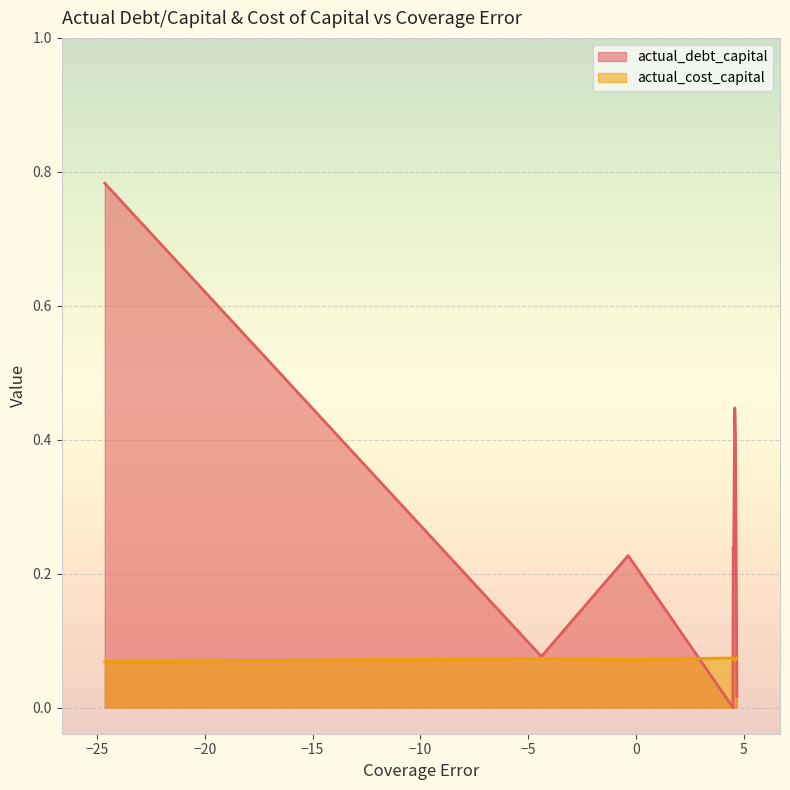

How many lines are shown in the chart?

2